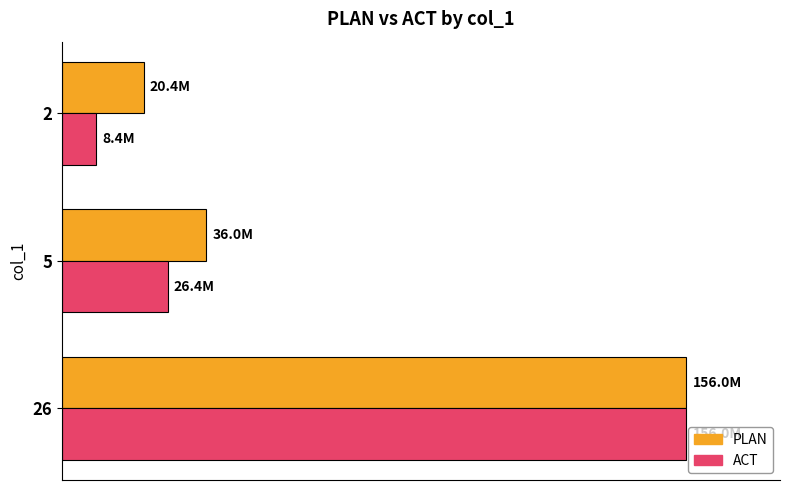

What is the value of the PLAN bar at the 1st from the left?

156000000